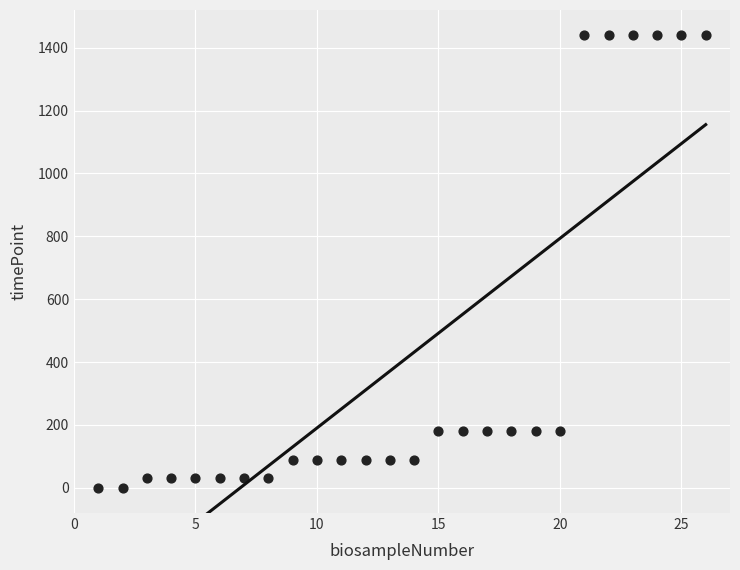

What is the range of Y values (max minus min)?

1440